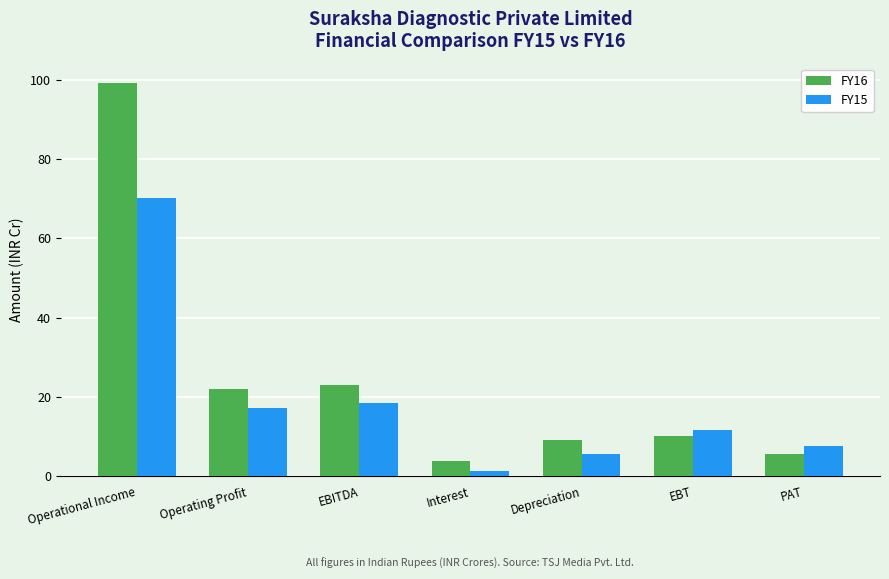

The value of FY15 at Interest is 1.3. True or false?

True